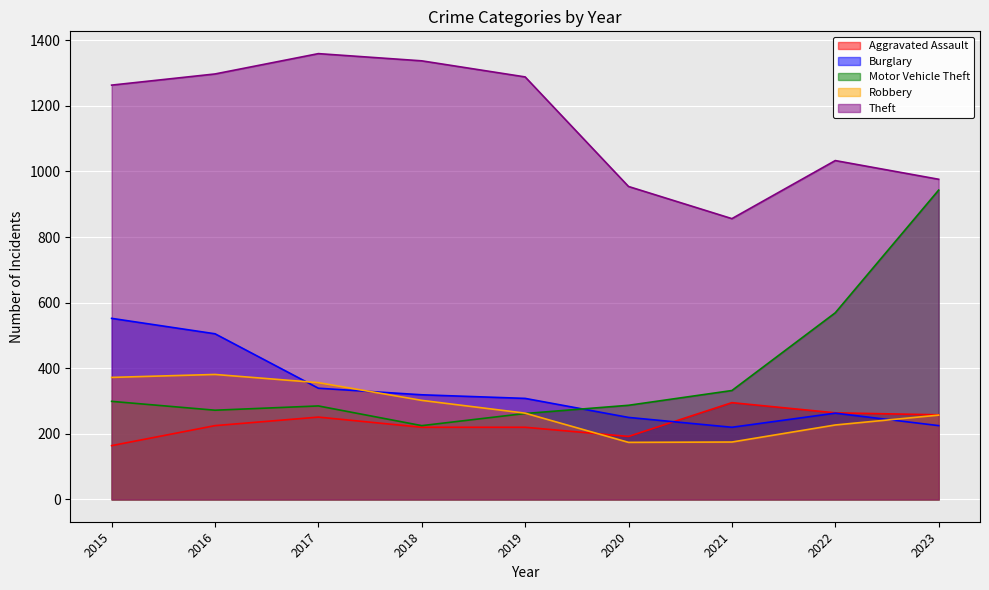

Which category has the lowest value in the Robbery series?

2020